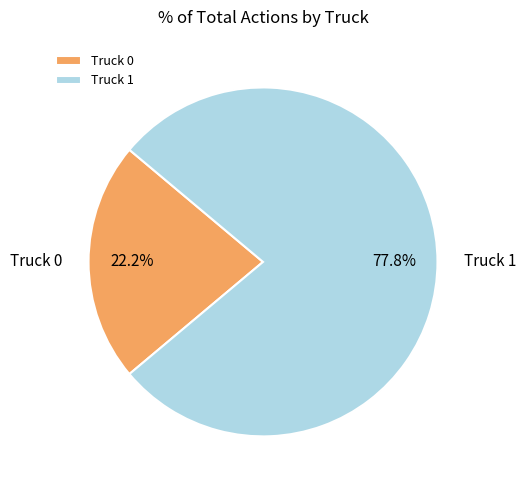

How many segments does this pie chart have?

2